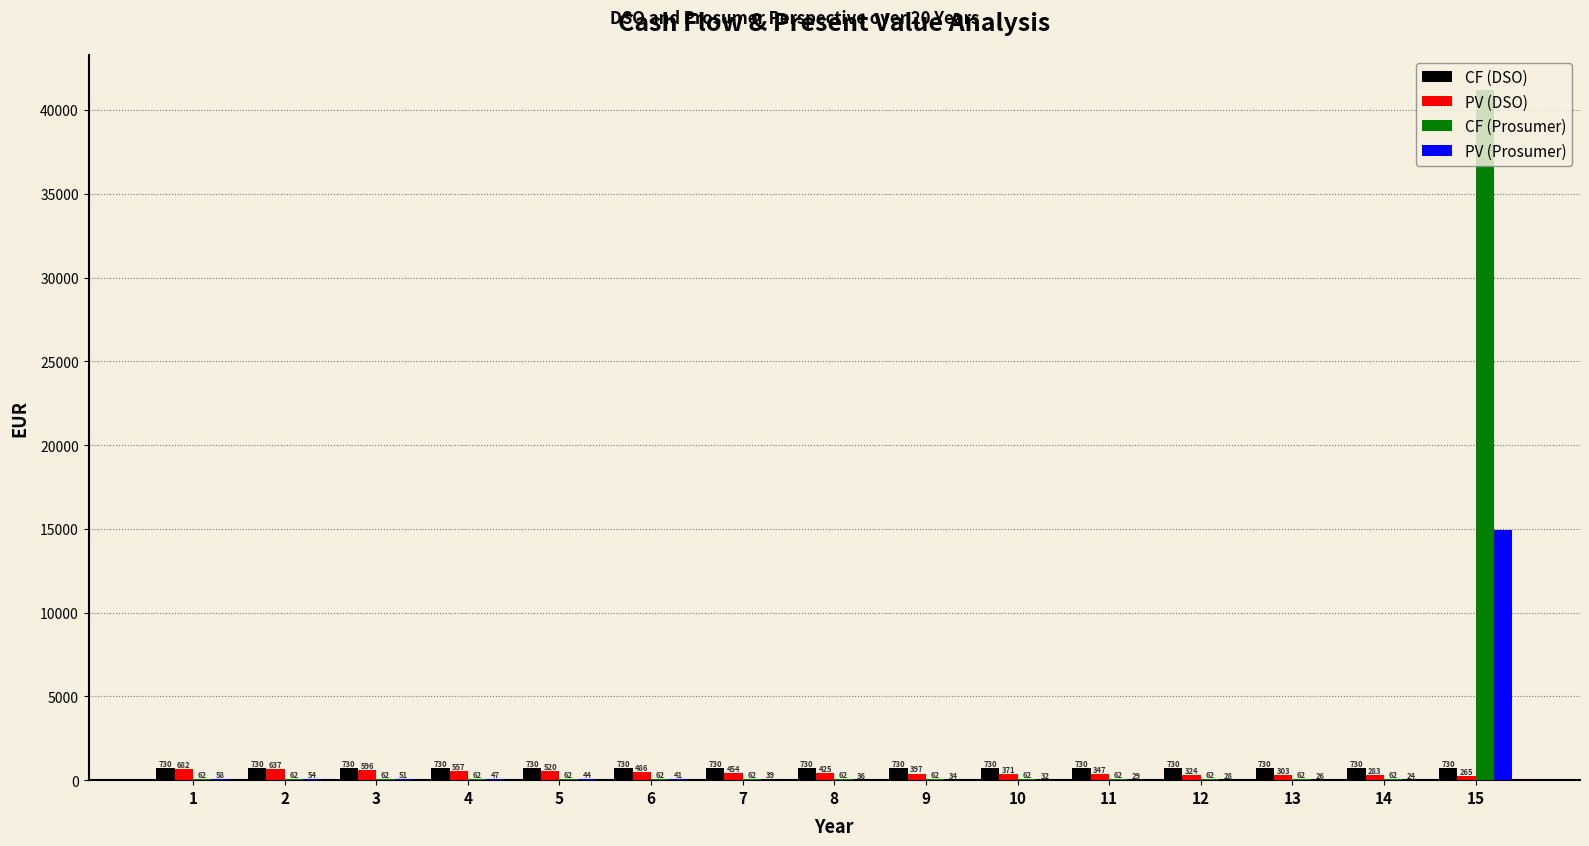

Between 7 and 11, which series saw the biggest shift?

PV (DSO)